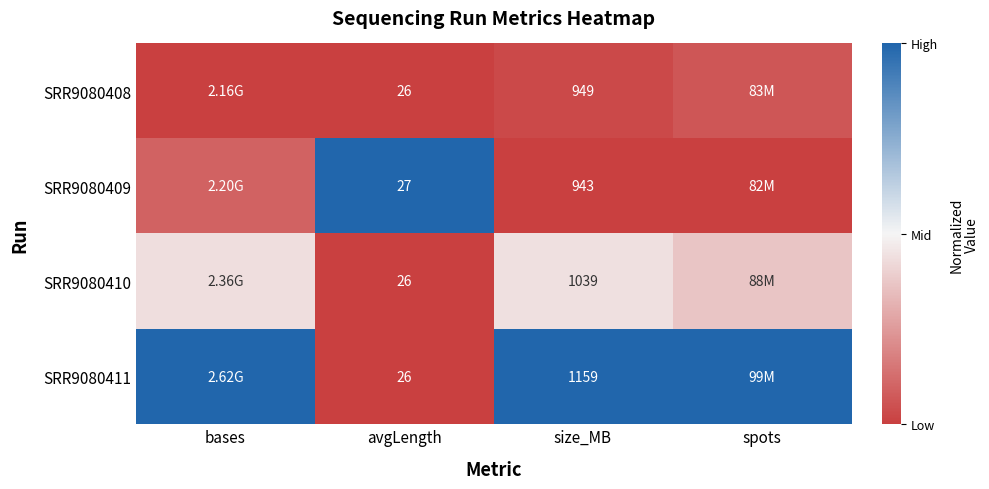

Is the value of SRR9080410 at avgLength greater than the value of SRR9080409 at avgLength?

No